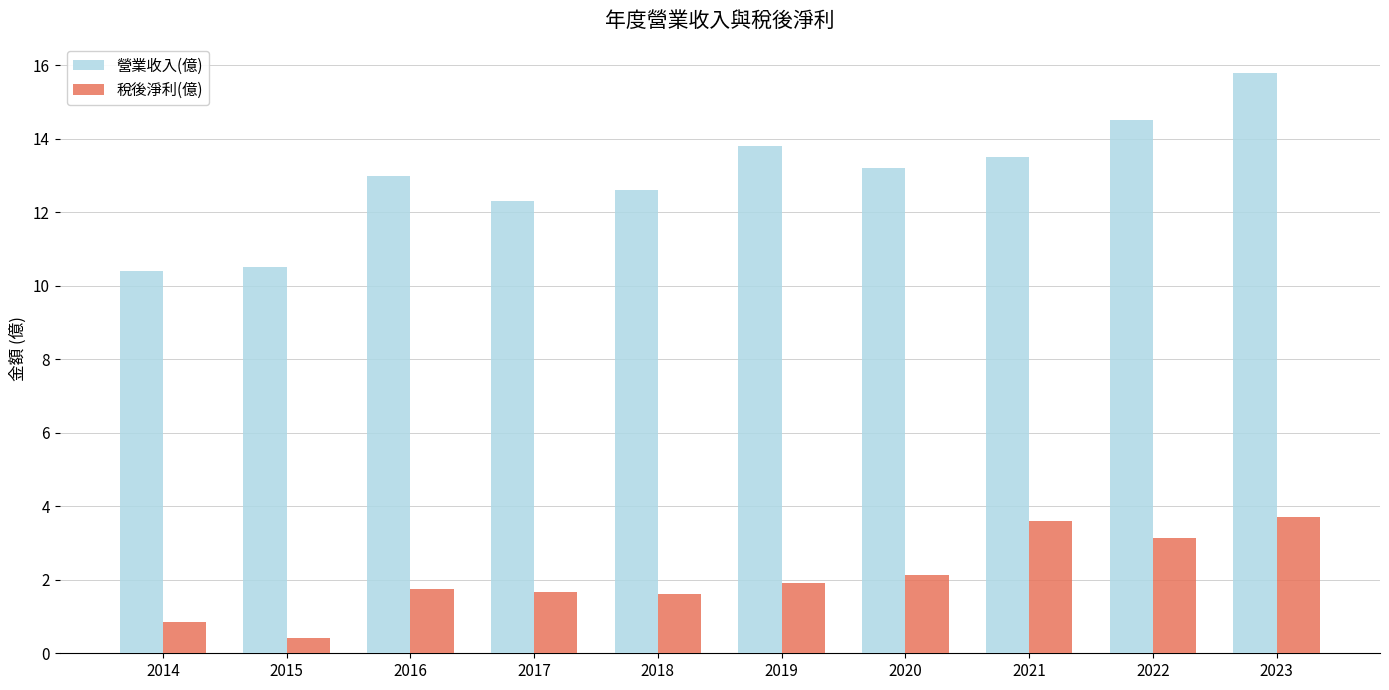

Is it true that 稅後淨利(億) equals 6.2 at 2021?

False